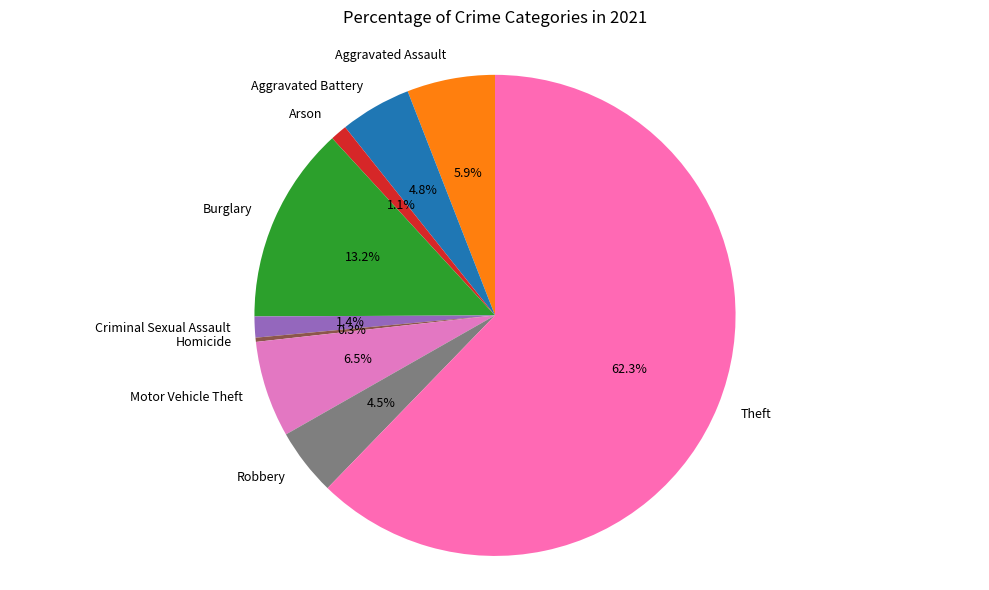

Approximately how many times larger is the value at Theft compared to Robbery?

13.8